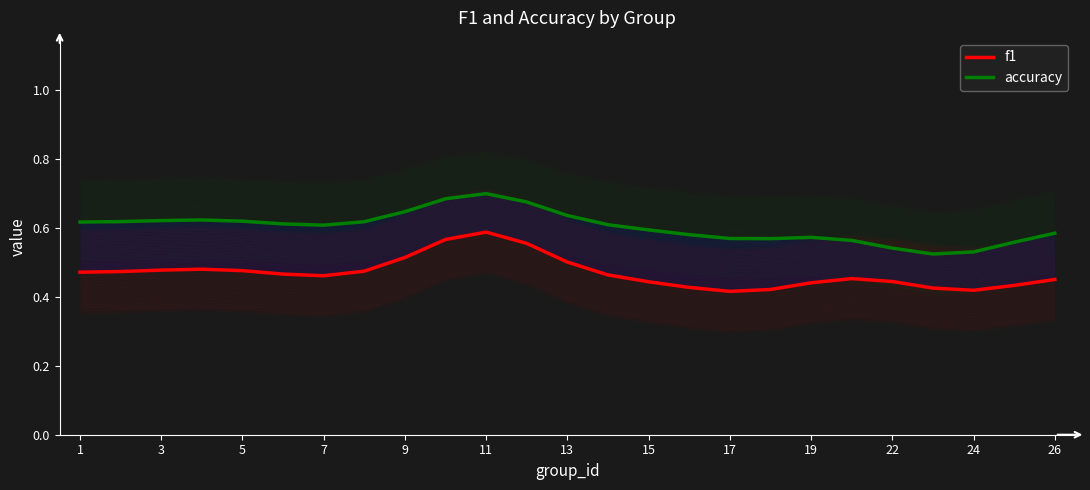

Is the value of f1 at 22 greater than the value of accuracy at 17?

No